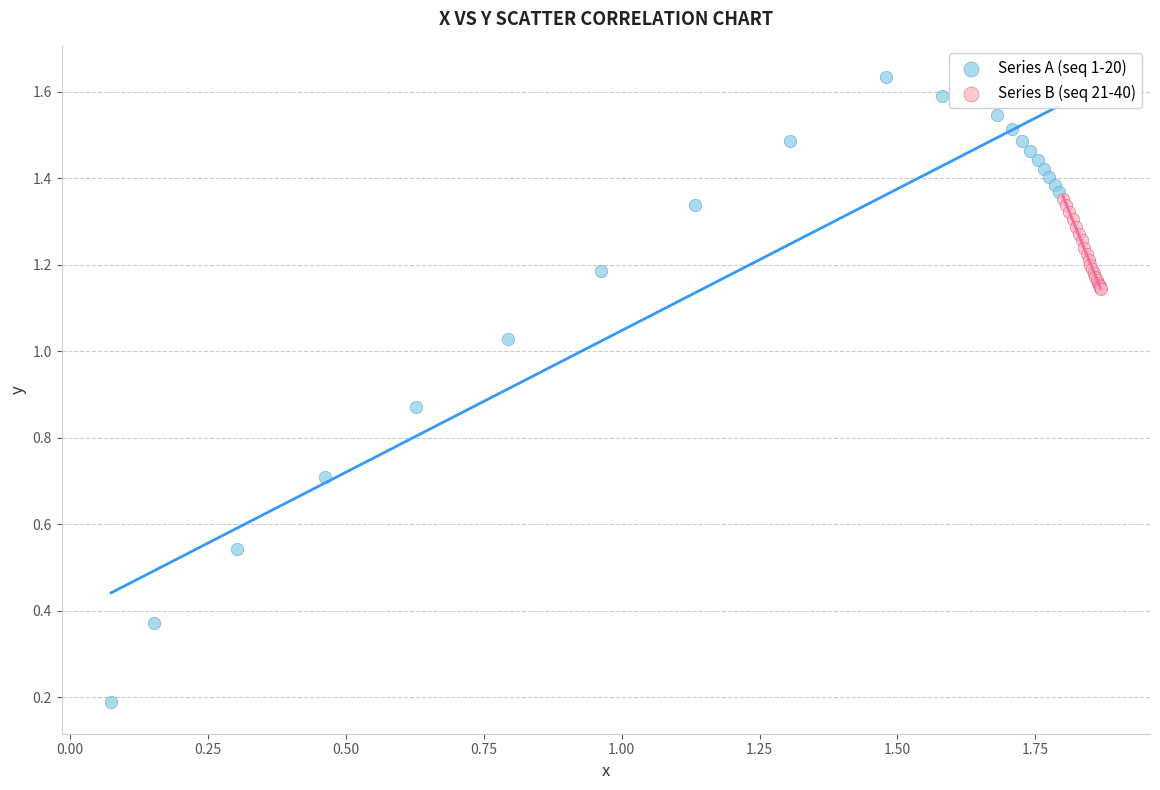

Which series has the widest spread of Y values?

Series A (seq 1-20)